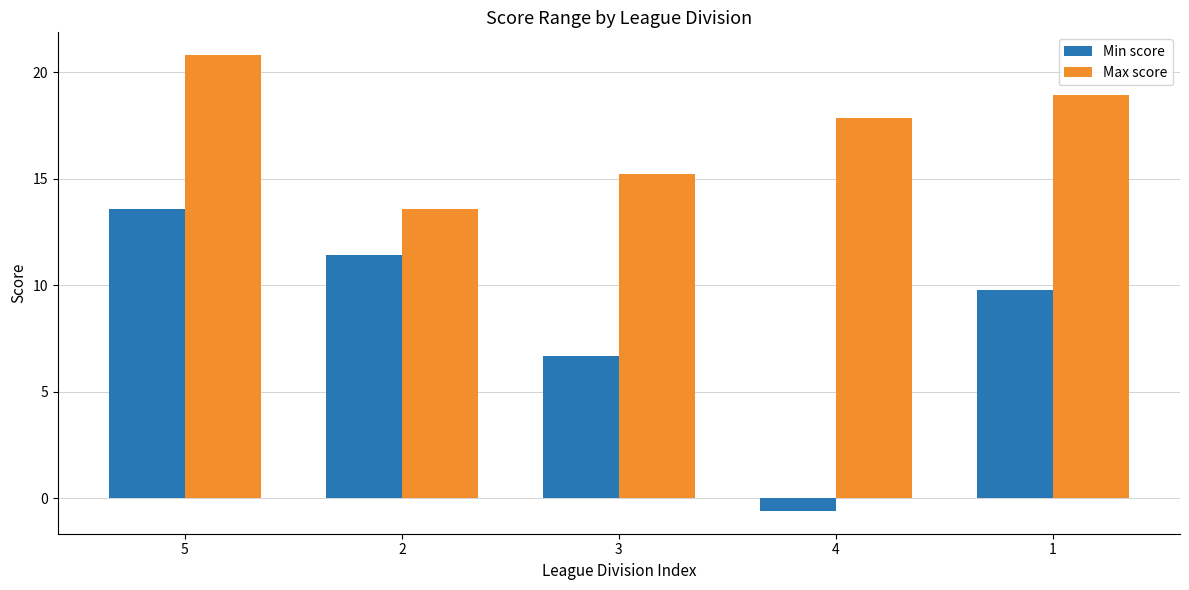

Reading left to right, extract all data points from this chart.

Min score: 13.6	11.4	6.7	-0.6	9.8
Max score: 20.8	13.6	15.2	17.9	18.9